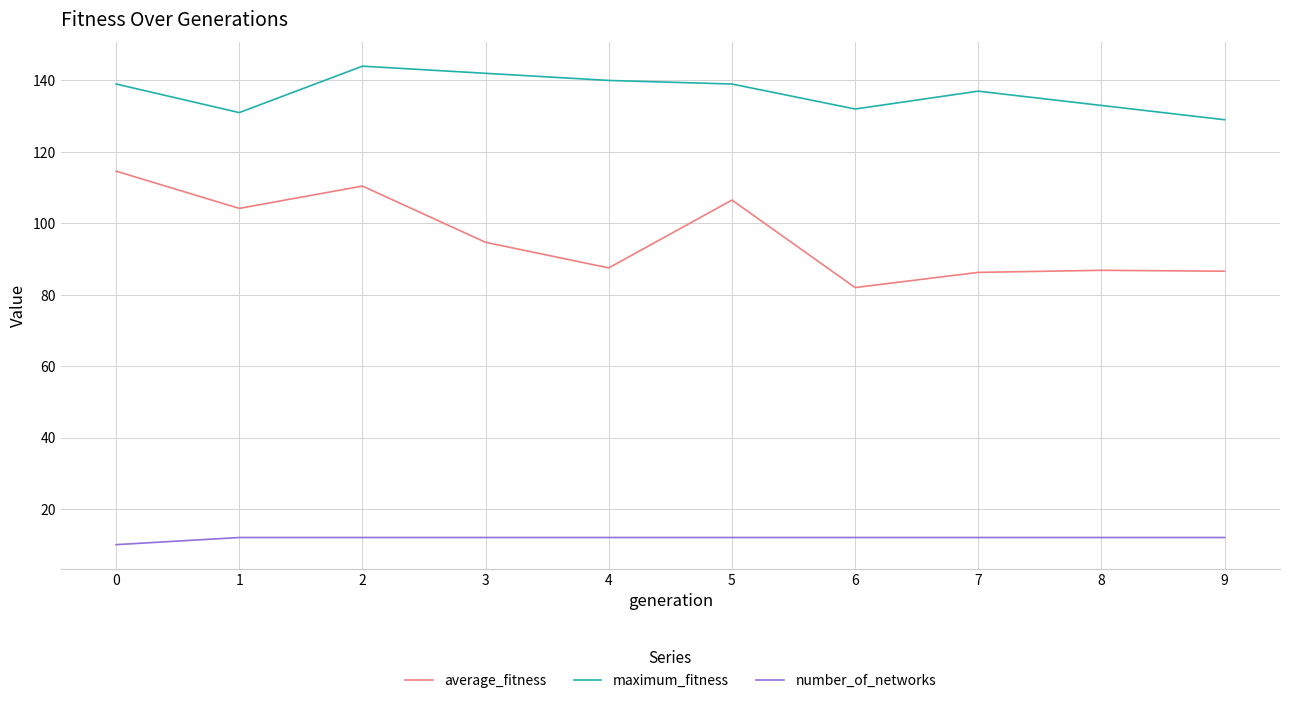

What is the difference between the highest and lowest values at 2?

132.0